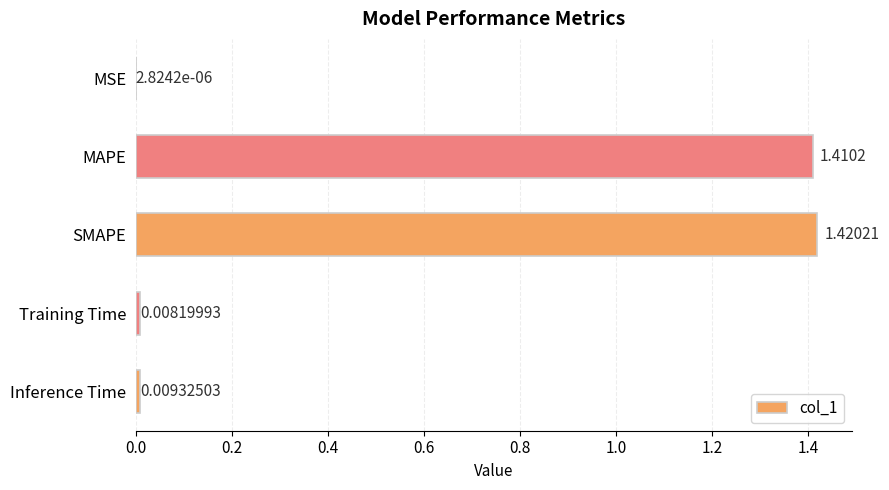

Which has a higher value, MSE or Inference Time?

Inference Time